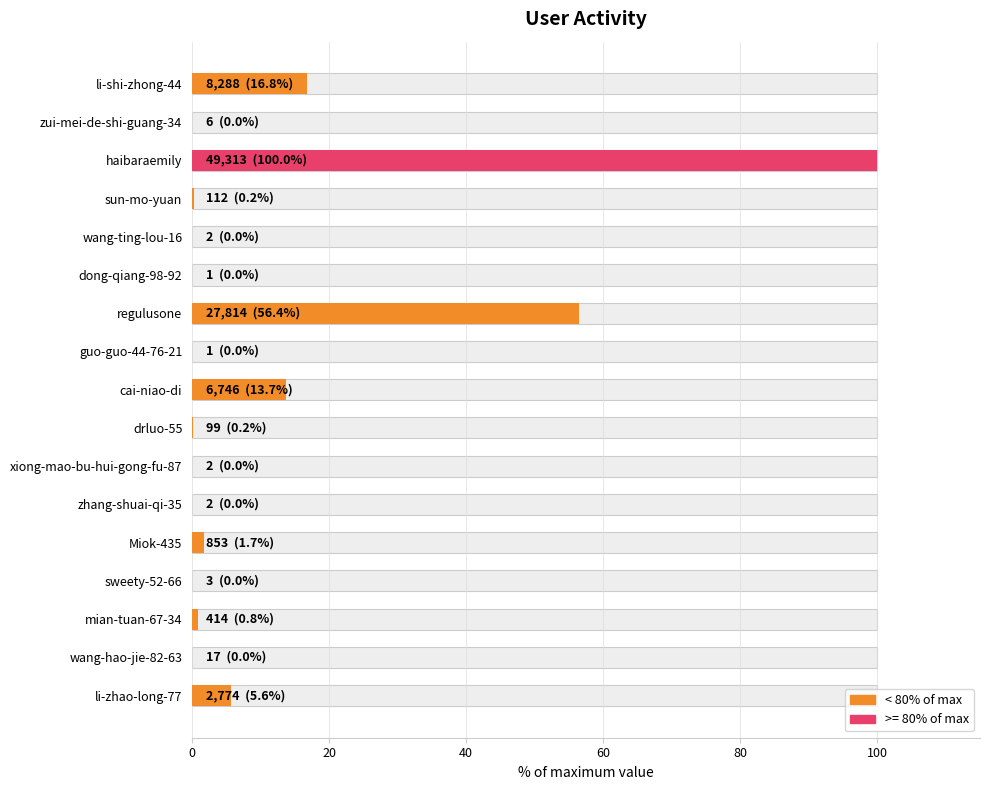

What is the change in value from wang-hao-jie-82-63 to li-zhao-long-77?

+5.6